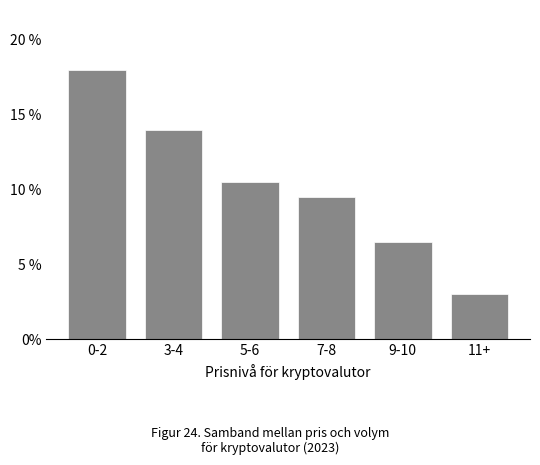

Reading left to right, transcribe all the data shown in this chart.

18.0	14.0	10.5	9.5	6.5	3.0